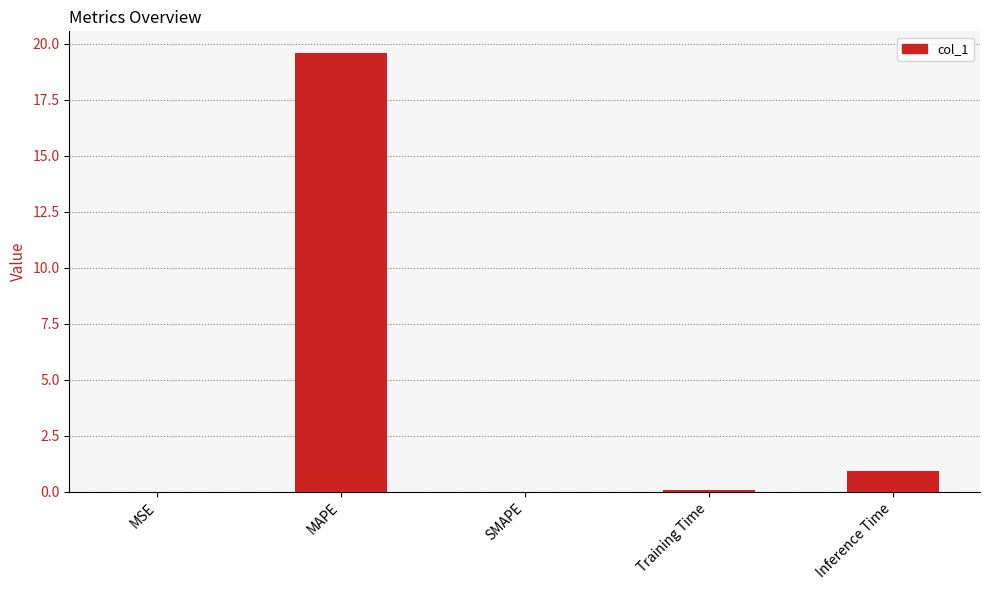

What is the greatest value displayed?

19.6